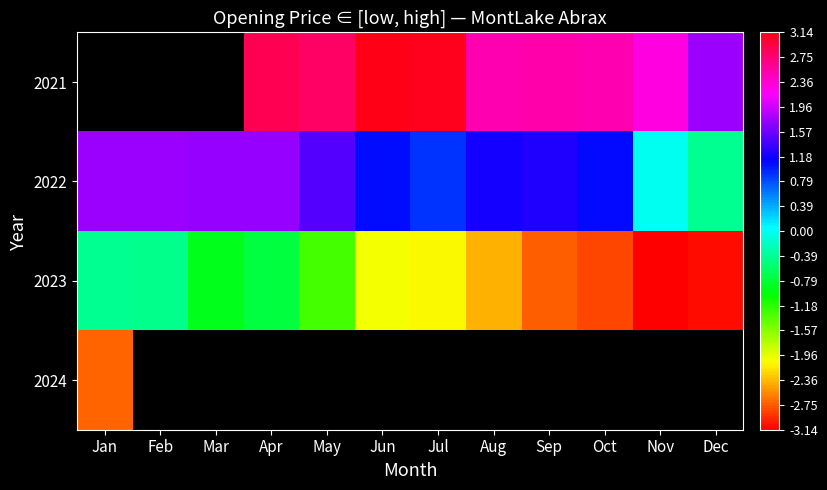

How many values in 2022 are below zero?

2